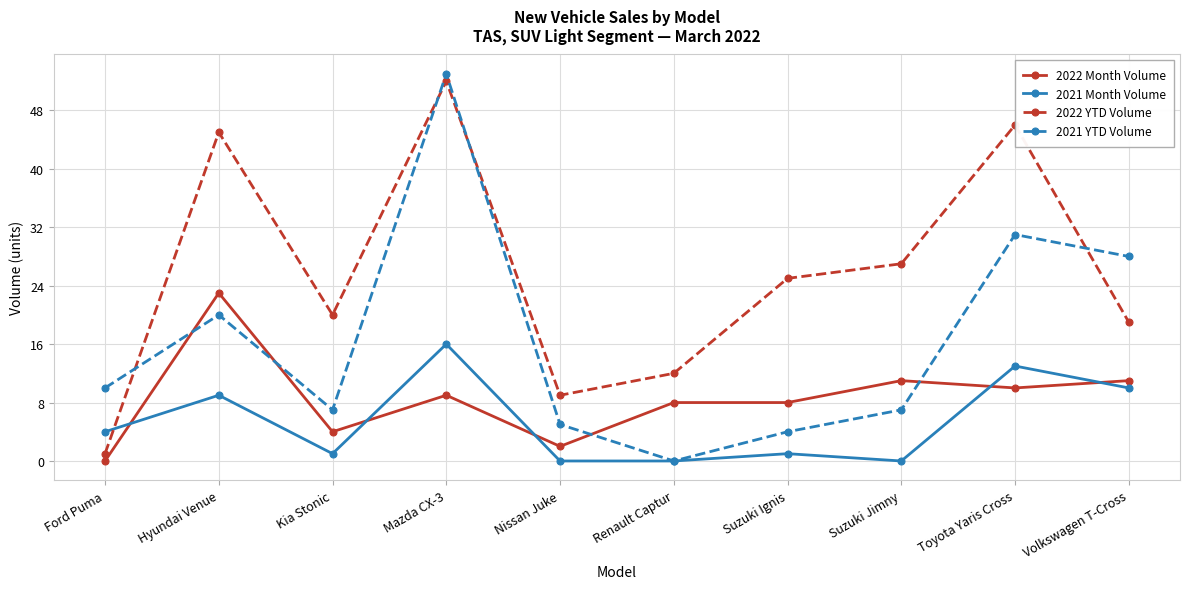

The value of 2022 Month Volume at Ford Puma is 0. True or false?

True